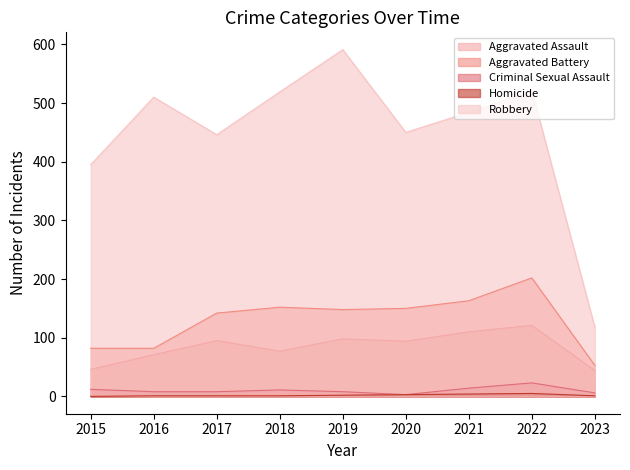

What is the difference between the second highest and second lowest values in the Criminal Sexual Assault series?

8